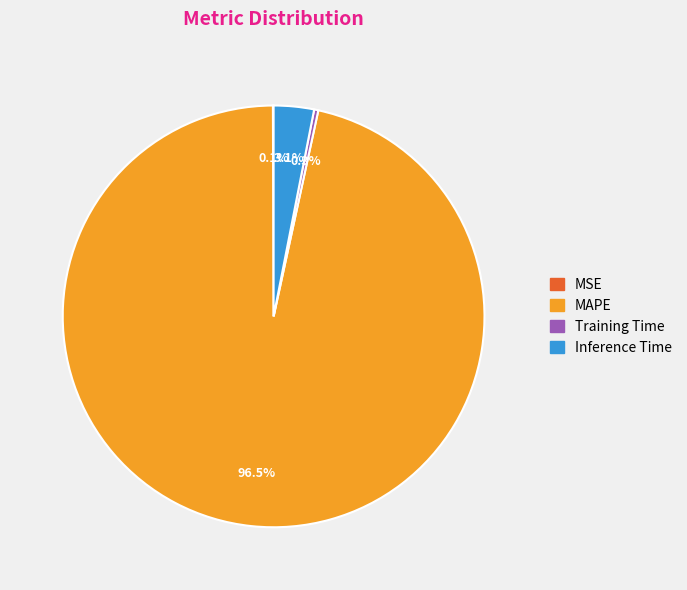

The Training Time slice represents 0% of the pie. True or false?

True